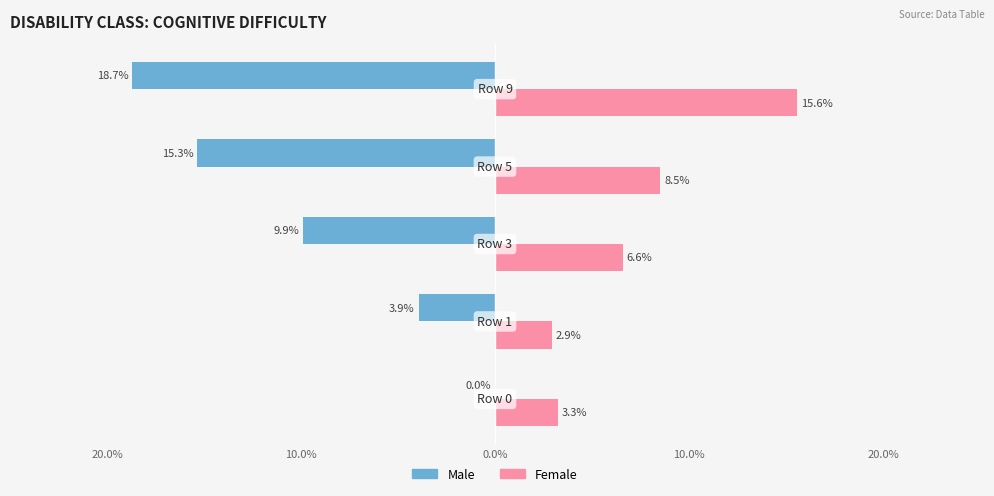

What are all the series names shown in the legend?

Male, Female